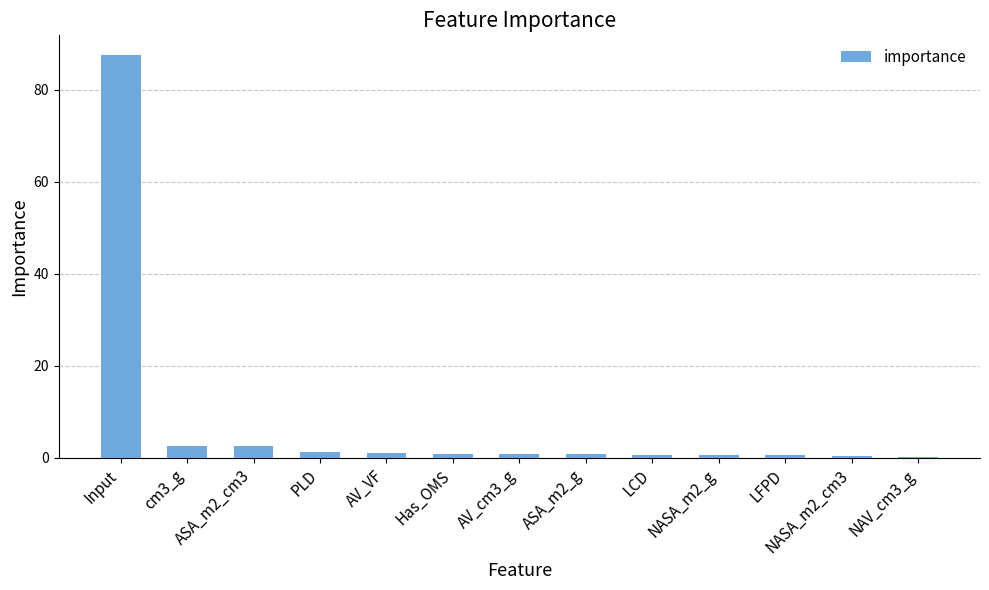

What is the maximum value shown in the chart?

87.4